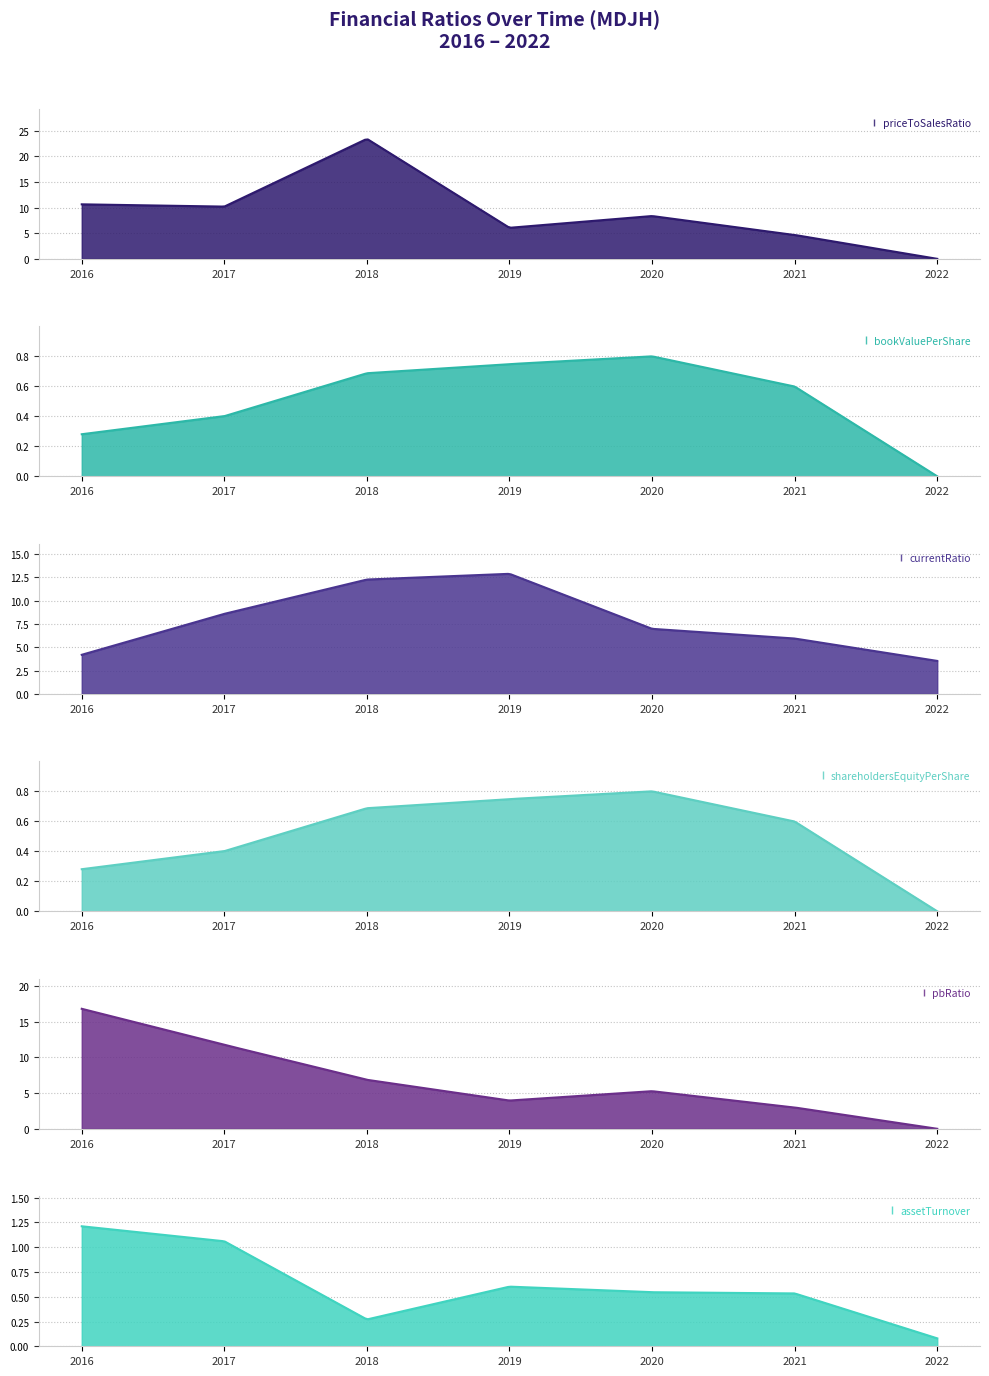

Count the number of data series in this chart.

6